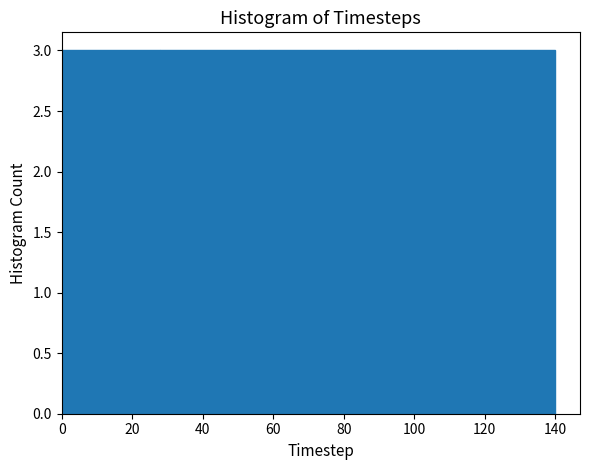

Reading left to right, list every bar in this chart as the range it spans on the x-axis followed by its height. The values are not printed on the chart, so give them approximately, as read against the axis.

0 to 28: 3
28 to 56: 3
56 to 84: 3
84 to 112: 3
112 to 140: 3